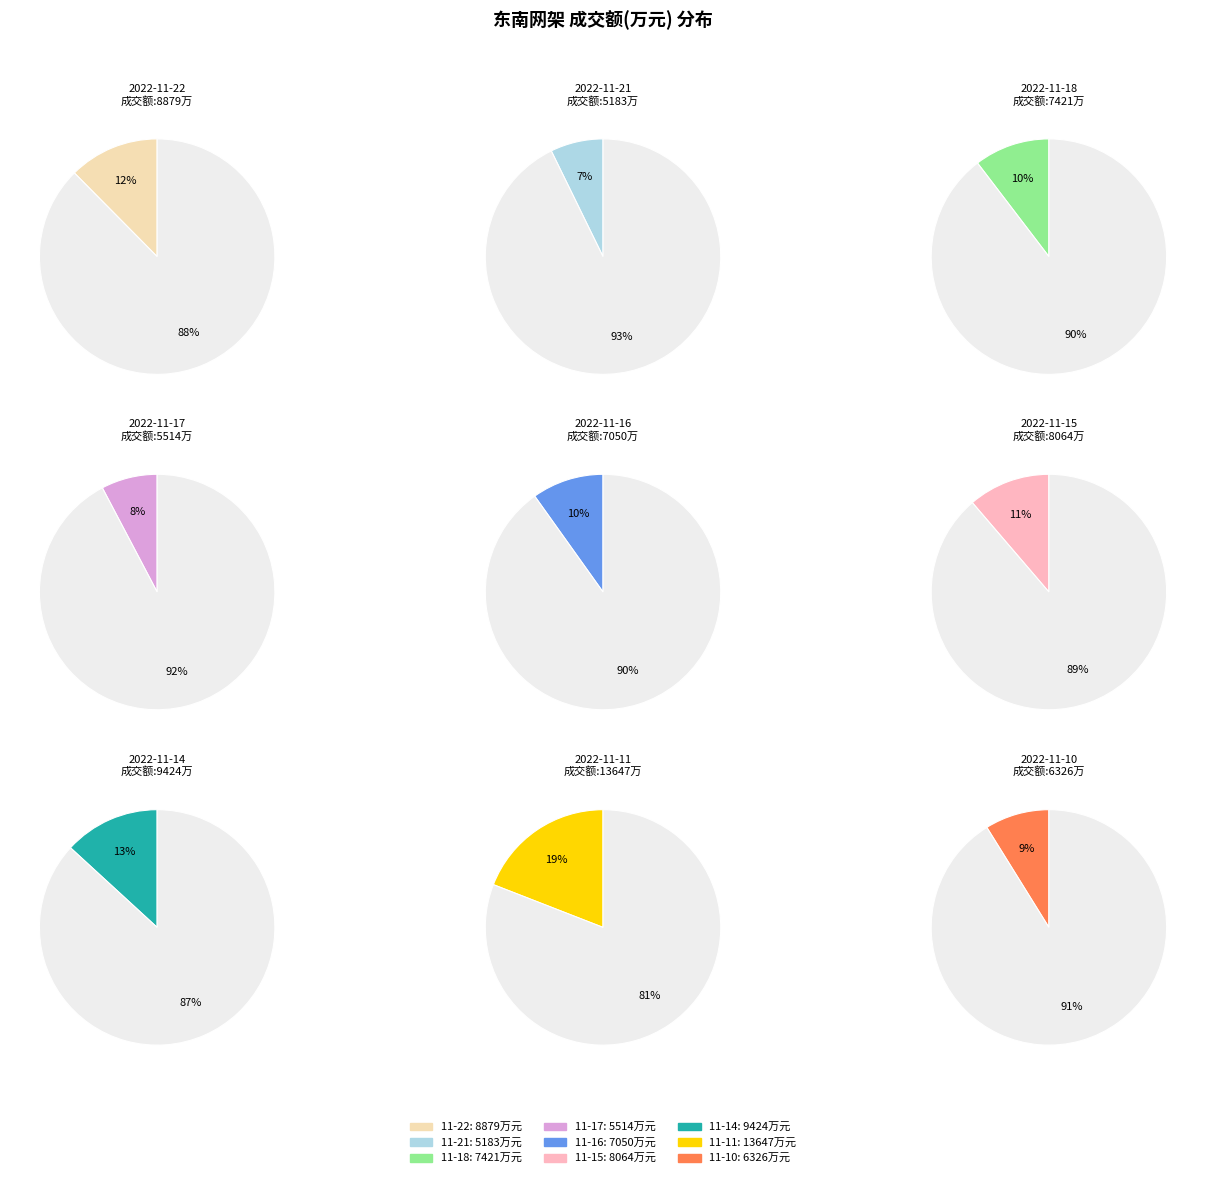

Combined, what portion of the pie is 2022-11-15 and 2022-11-21?

18.5%